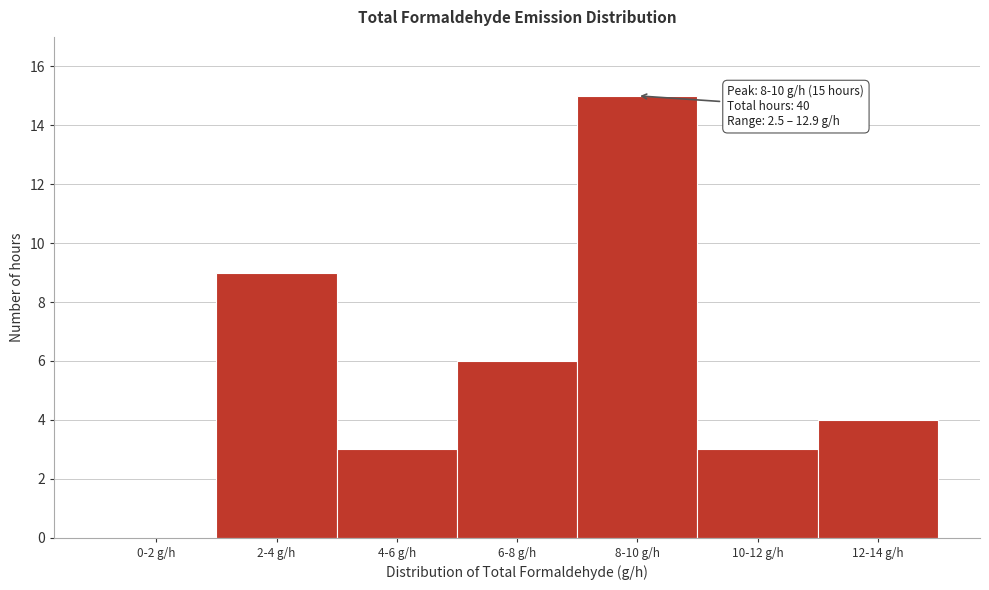

Reading right to left, transcribe all the data shown in this chart.

12-14 g/h=4	10-12 g/h=3	8-10 g/h=15	6-8 g/h=6	4-6 g/h=3	2-4 g/h=9	0-2 g/h=0